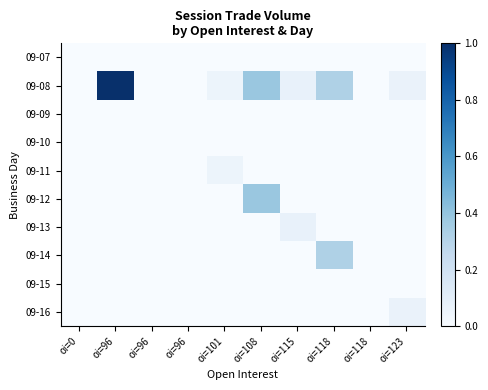

How many categories are shown in the chart?

10